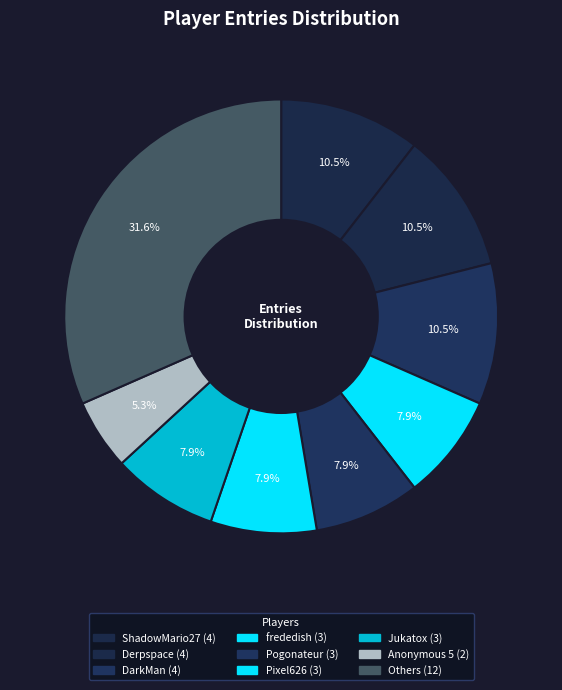

How many segments does this pie chart have?

9